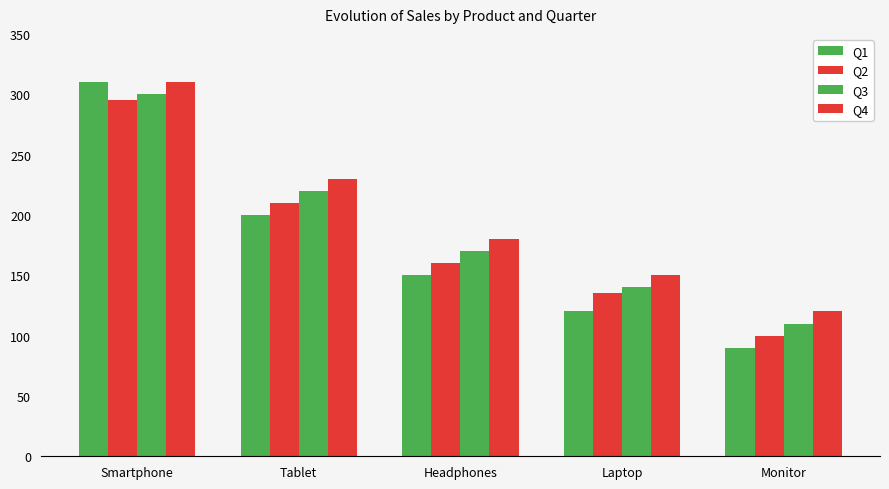

What is the average value of the Q2 series?

180